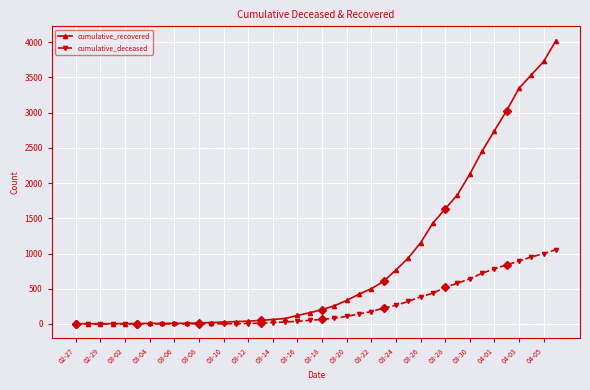

Rank the series by their average value, from highest to lowest.

cumulative_recovered, cumulative_deceased